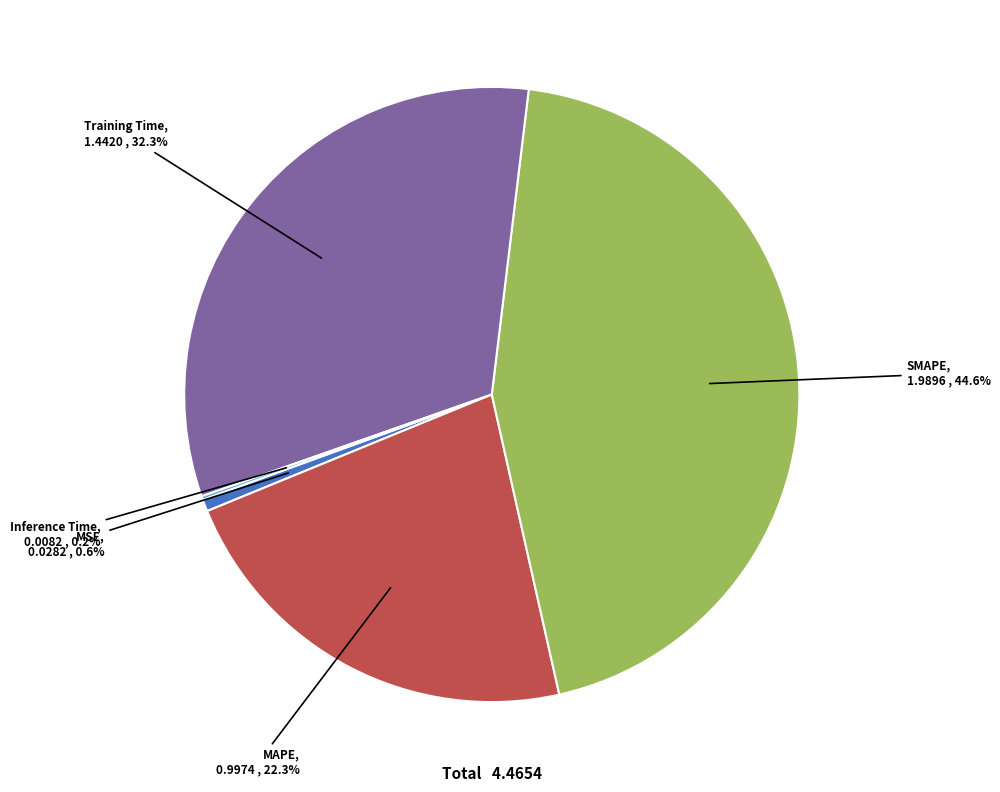

Is there a majority slice in this chart?

No